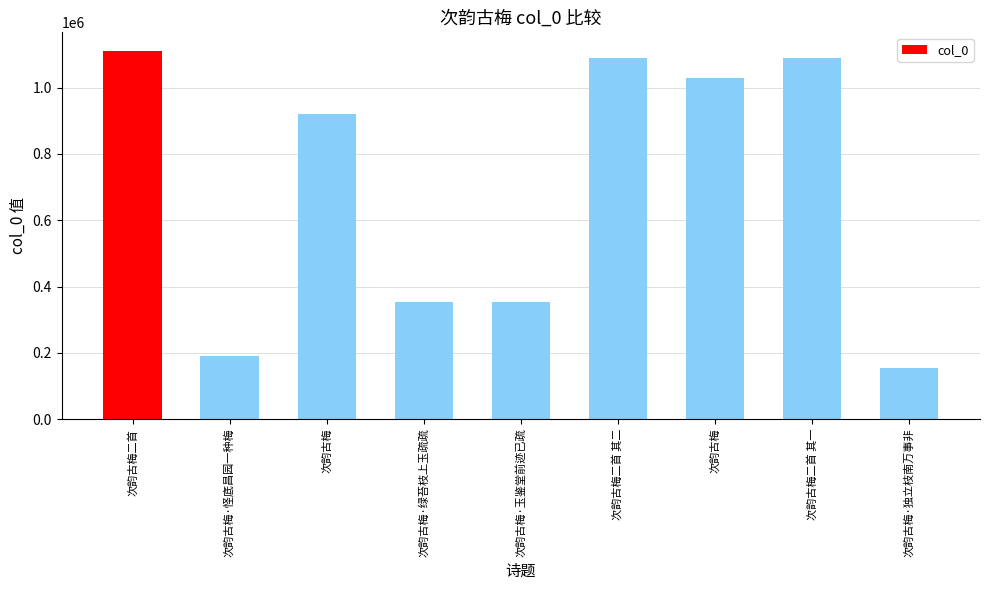

Reading right to left, list all the values displayed in this chart.

153768	1090306	1028828	1090307	352960	353345	919701	191346	1111241